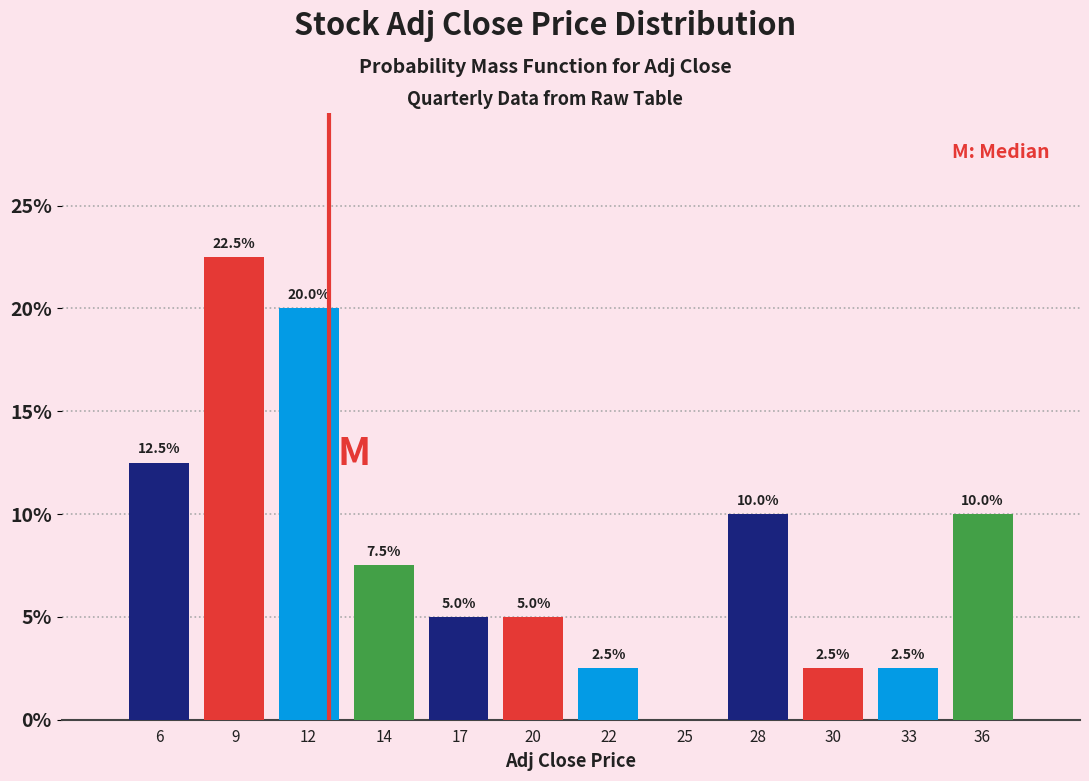

Reading left to right, extract all data points from this chart.

6=12.5	9=22.5	12=20.0	14=7.5	17=5.0	20=5.0	22=2.5	25=0.0	28=10.0	30=2.5	33=2.5	36=10.0